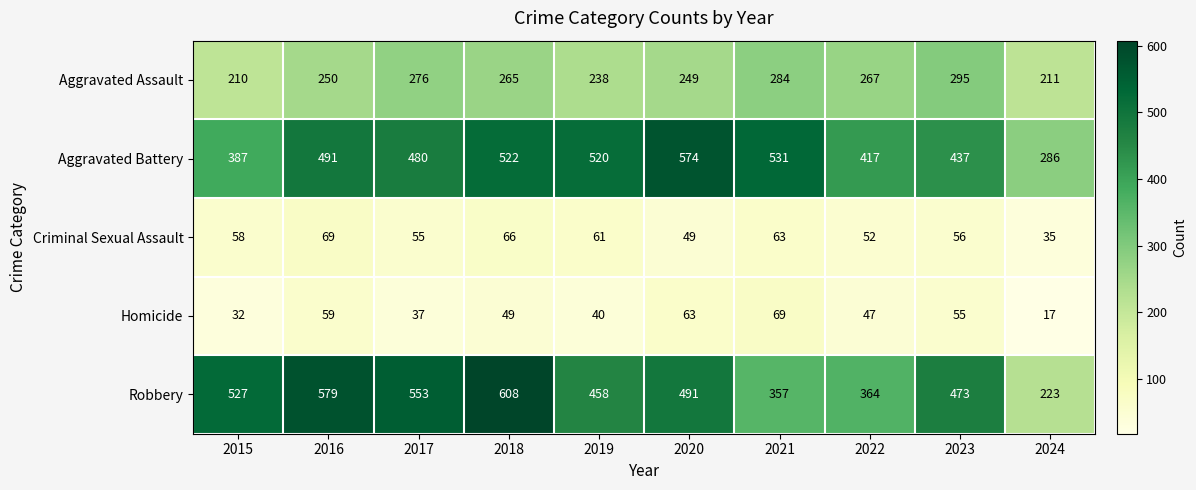

What is the difference between the maximum and minimum values in the Aggravated Assault series?

85